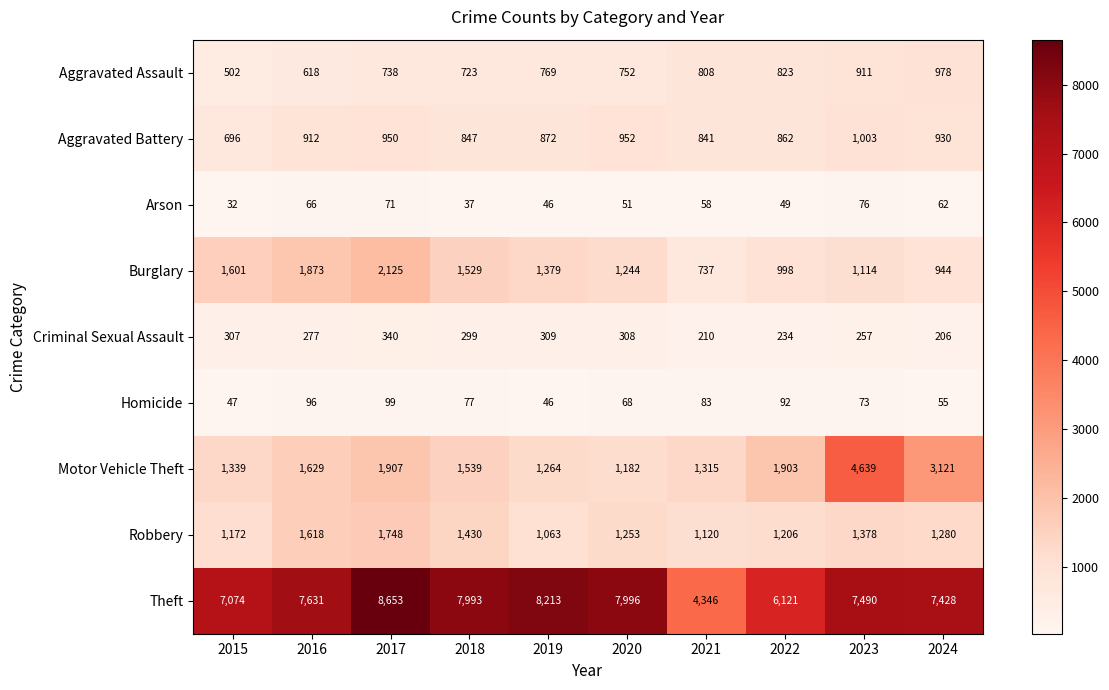

What is the sum of all Criminal Sexual Assault values?

2747